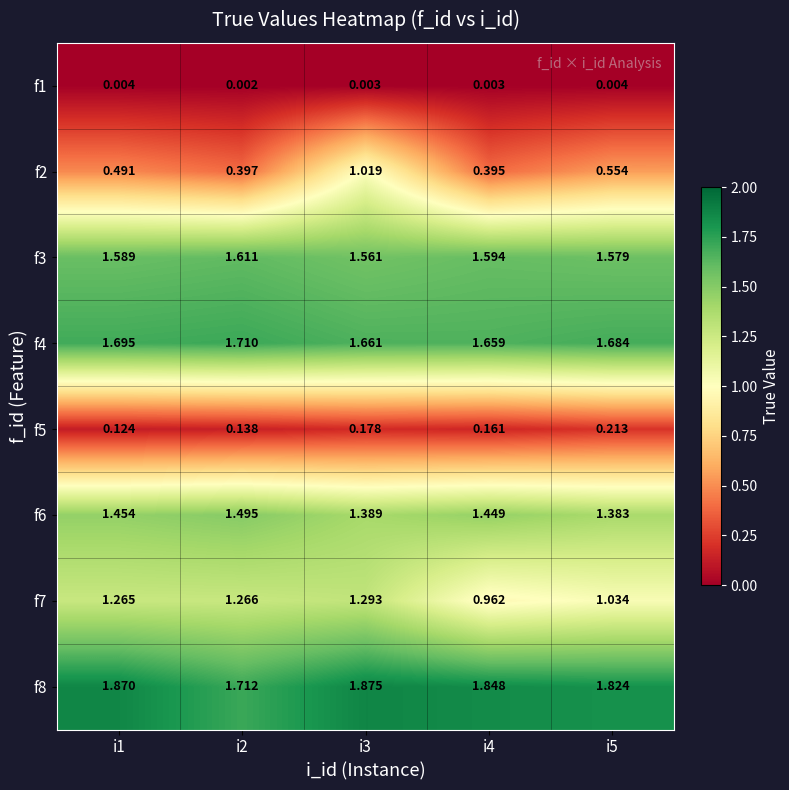

Rank the series at i3 from lowest to highest value.

f1, f5, f2, f7, f6, f3, f4, f8